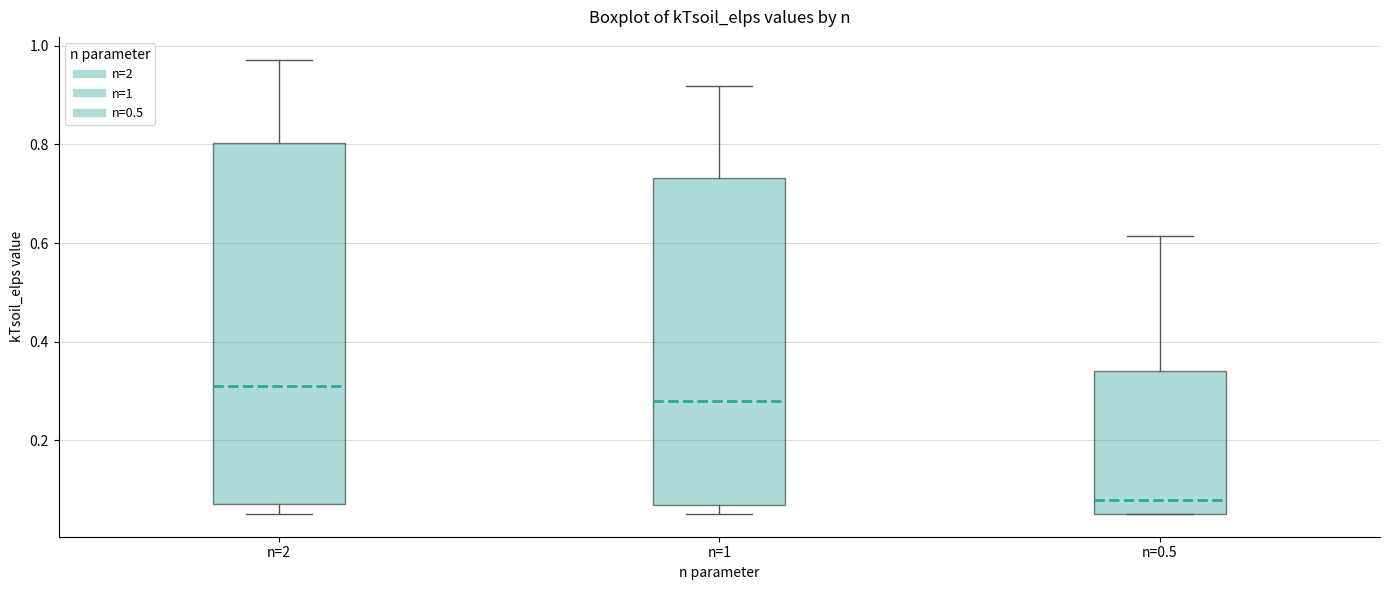

Reading left to right, read every box against the y-axis: the position of its median line, the range the box covers, and the ends of its whiskers. The values are not printed on the chart, so give them approximately, as read against the axis.

n=2: median 0.30, box 0.08 to 0.80, whiskers 0.06 to 0.98
n=1: median 0.28, box 0.06 to 0.74, whiskers 0.06 (just below the box's lower edge) to 0.92
n=0.5: median 0.08, box 0.06 to 0.34, whiskers 0.06 to 0.62